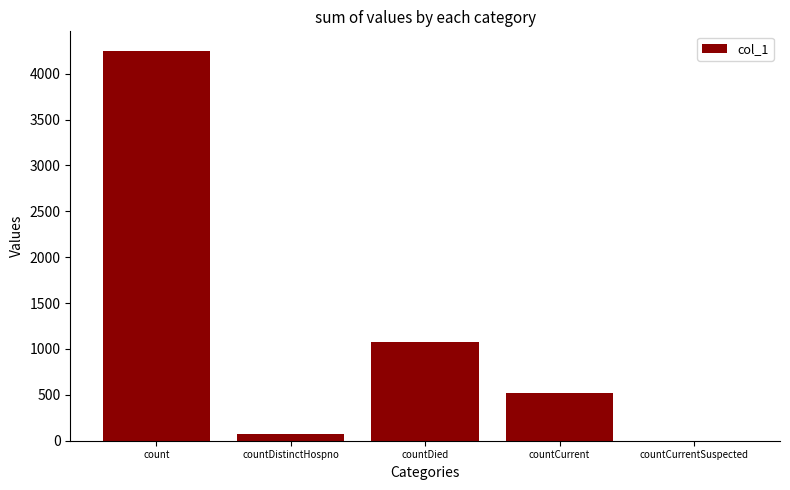

At which label is the value closest to 2124?

countDied